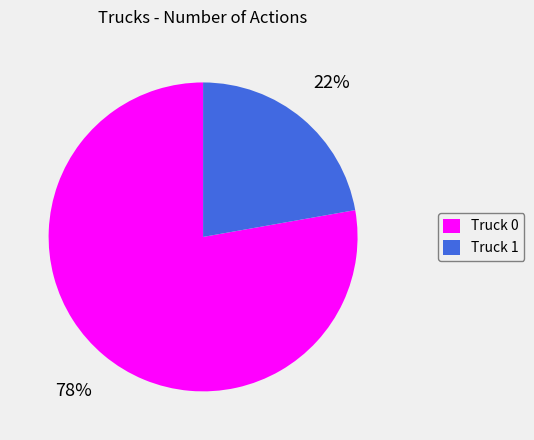

To the nearest percent, what portion does Truck 1 represent?

22%